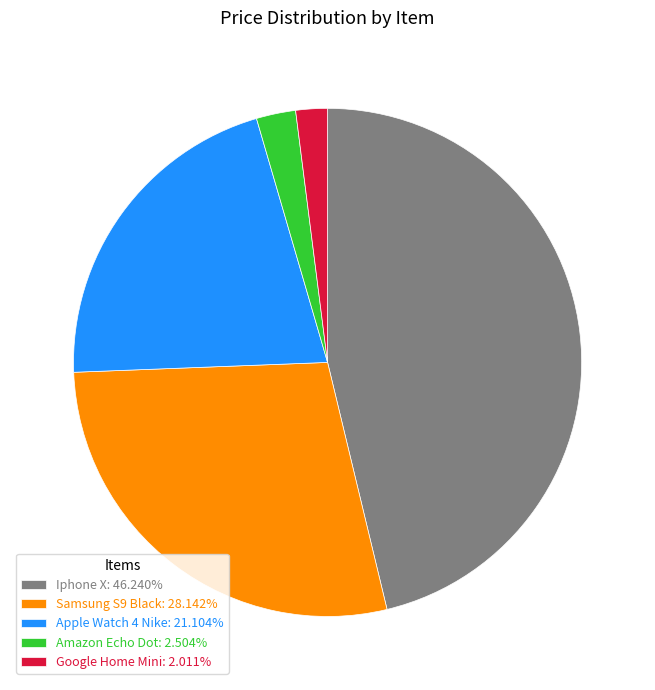

Does Amazon Echo Dot: 2.504% account for over 50% of the chart?

No